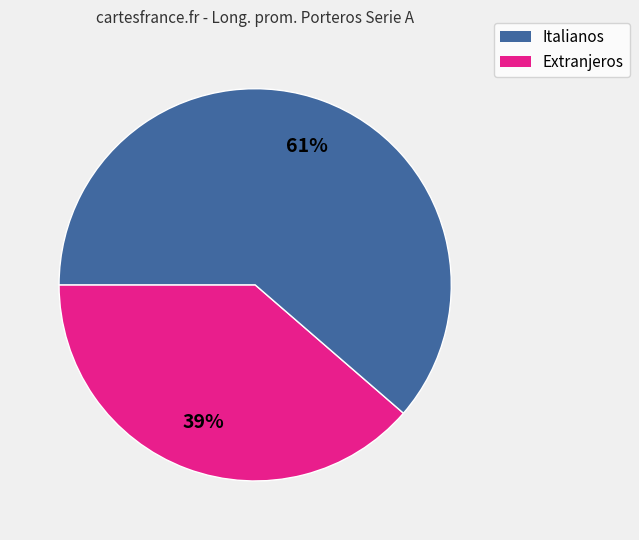

Does any single category account for the majority?

Yes